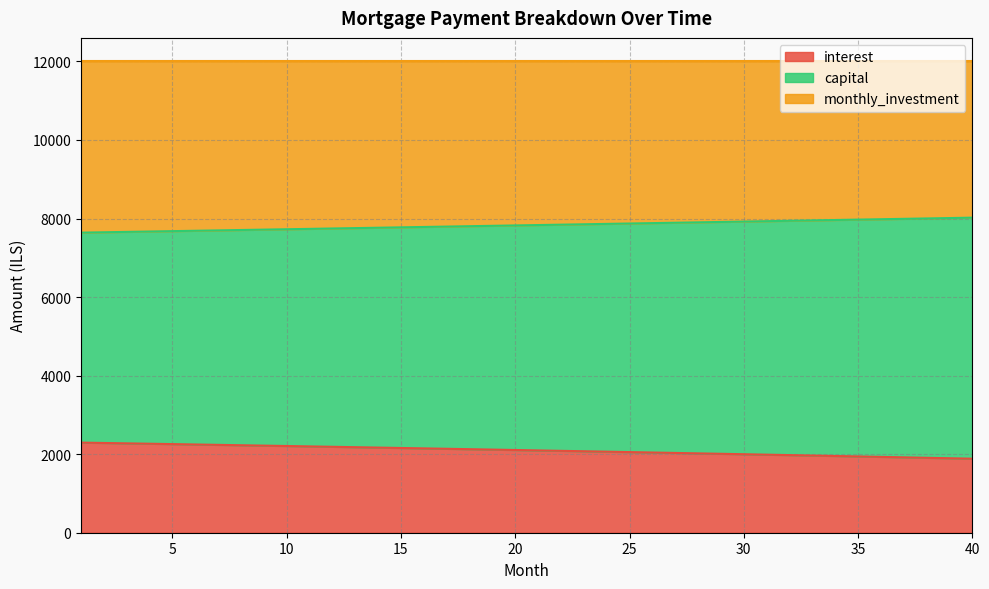

What is the minimum value shown in the chart?

1884.9